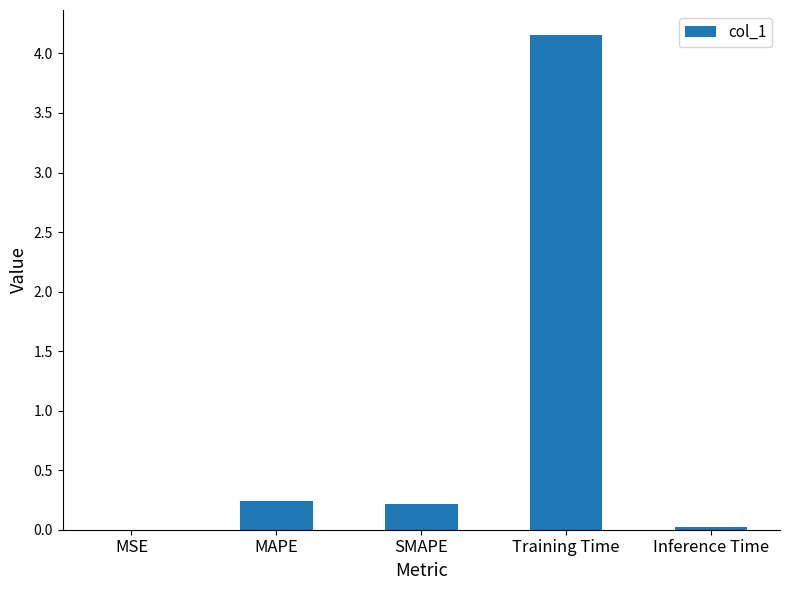

Read the value at Training Time.

4.2